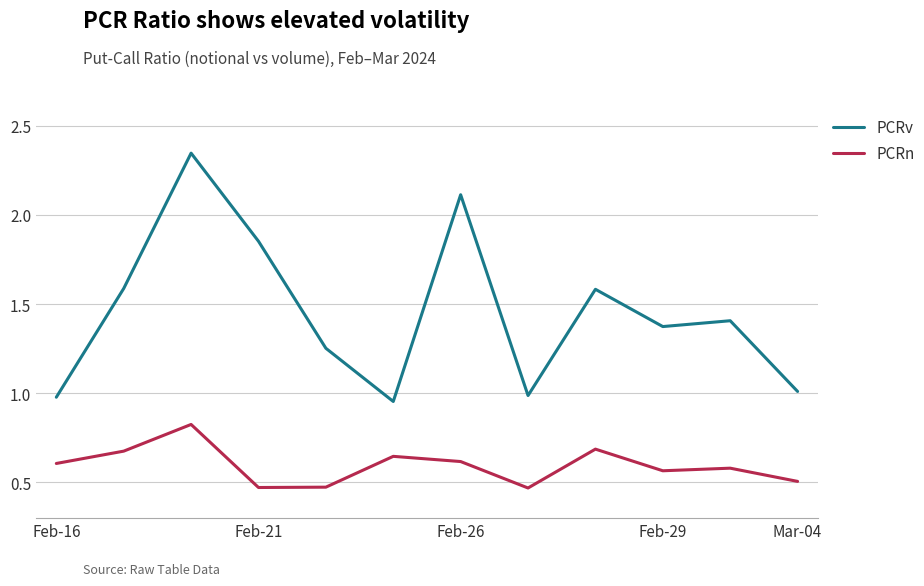

Rank the series by their average value, from highest to lowest.

PCRv, PCRn